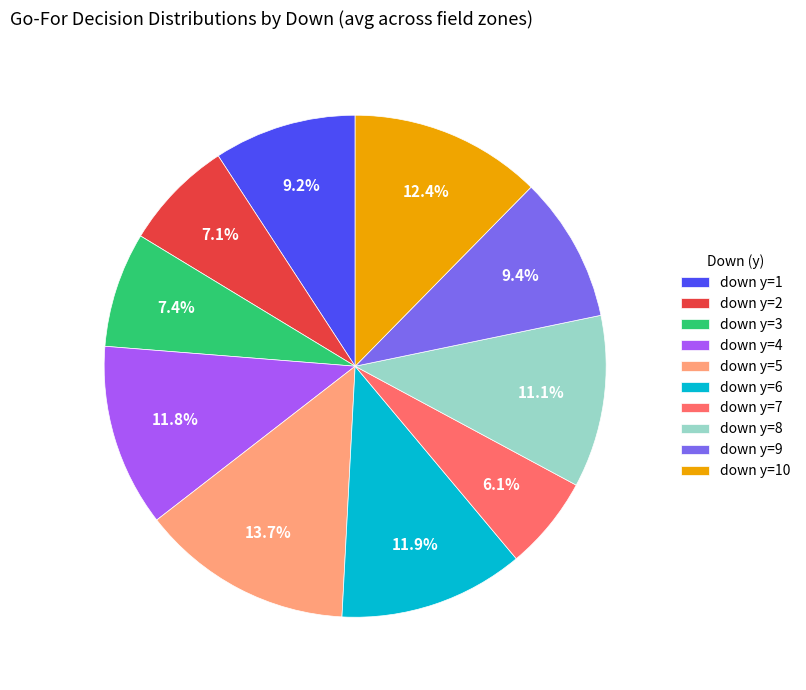

Which category has the smallest portion of the pie?

down y=7